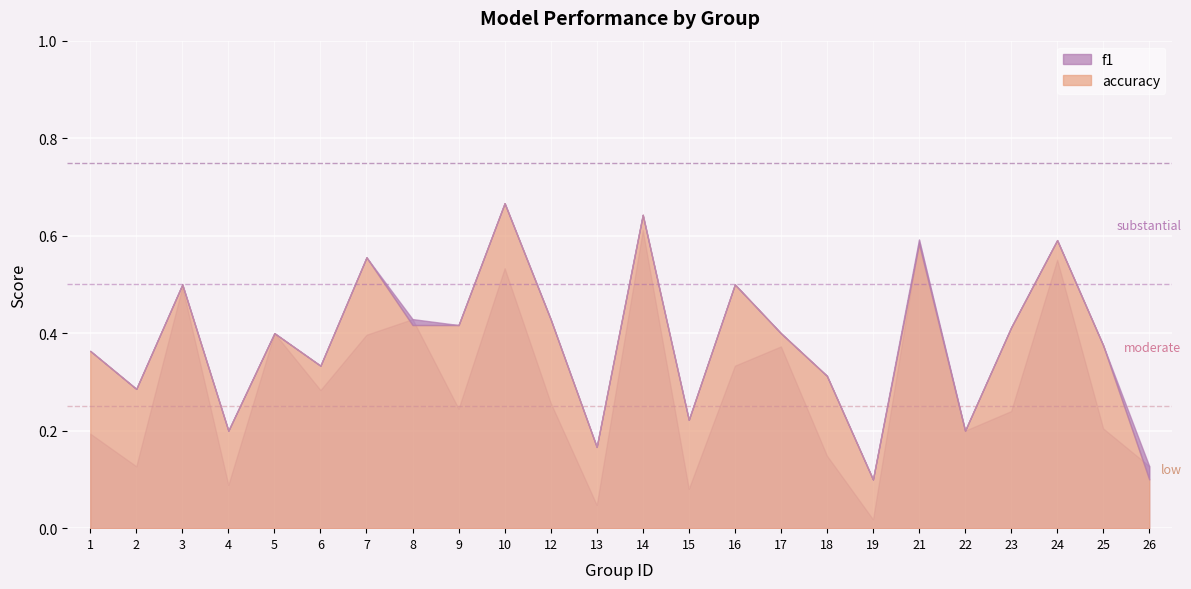

At which label is f1 closest to 0?

19